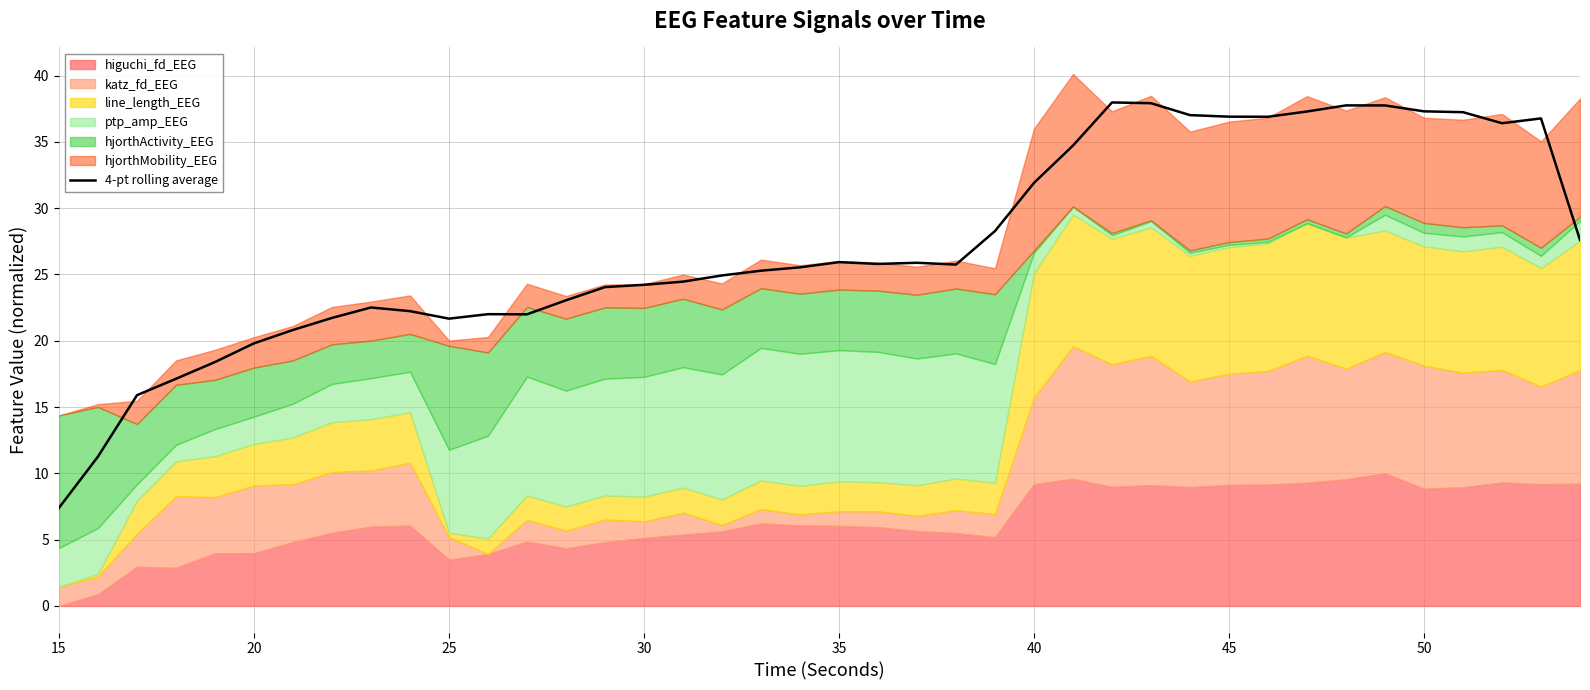

At which category does the chart reach its minimum across all series?

15